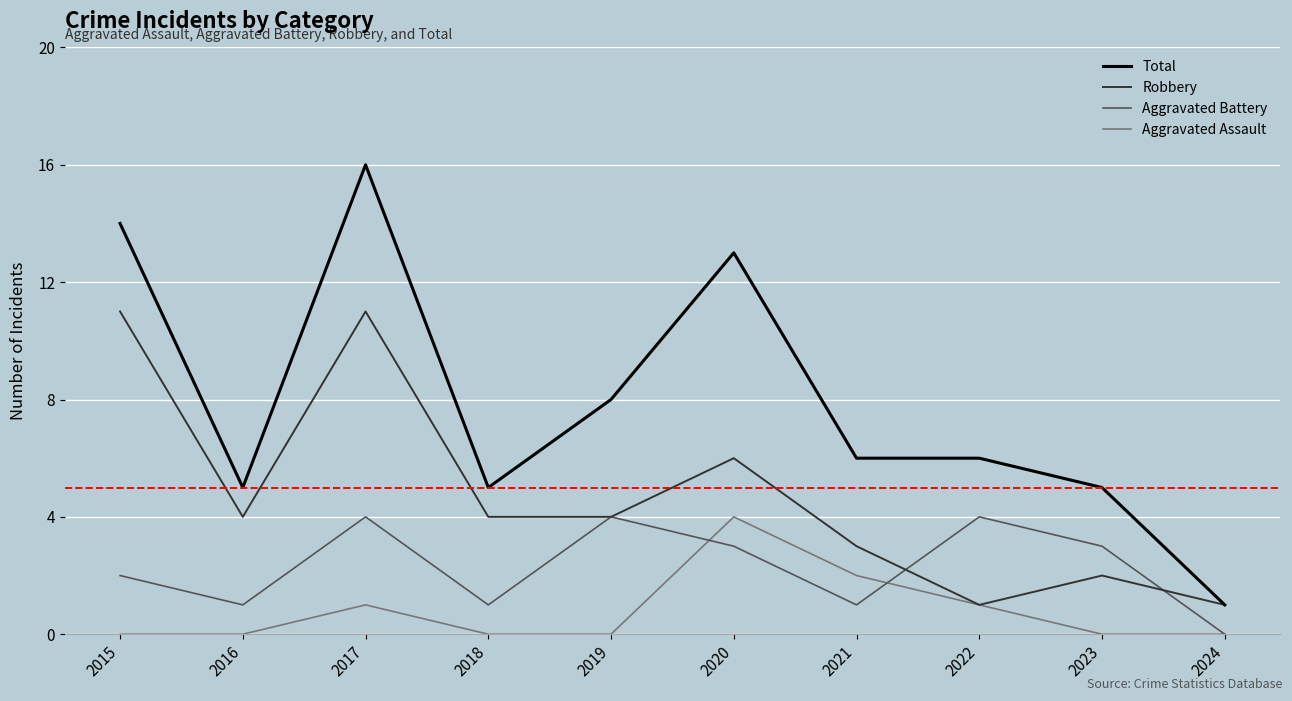

Between 2018 and 2020, which series saw the biggest shift?

Total